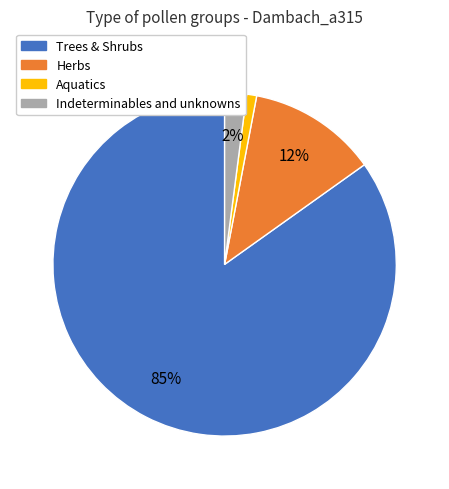

Which slice represents more than half of the pie?

Trees & Shrubs